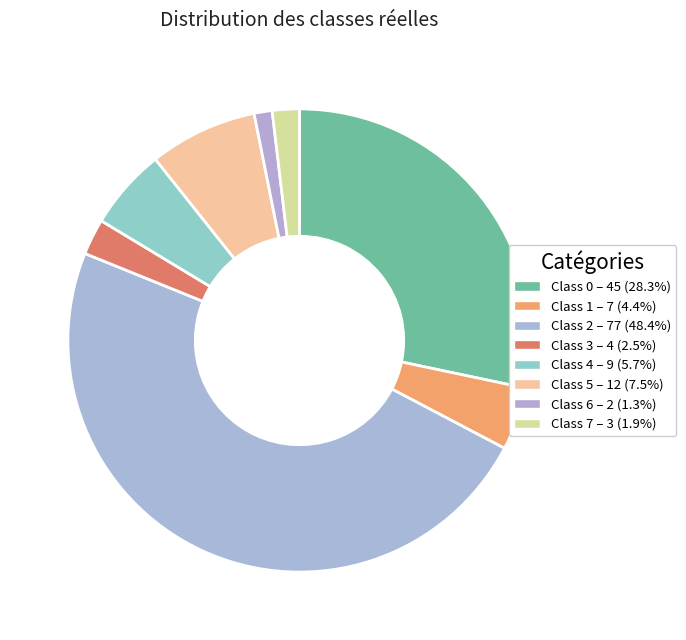

How many segments does this pie chart have?

8